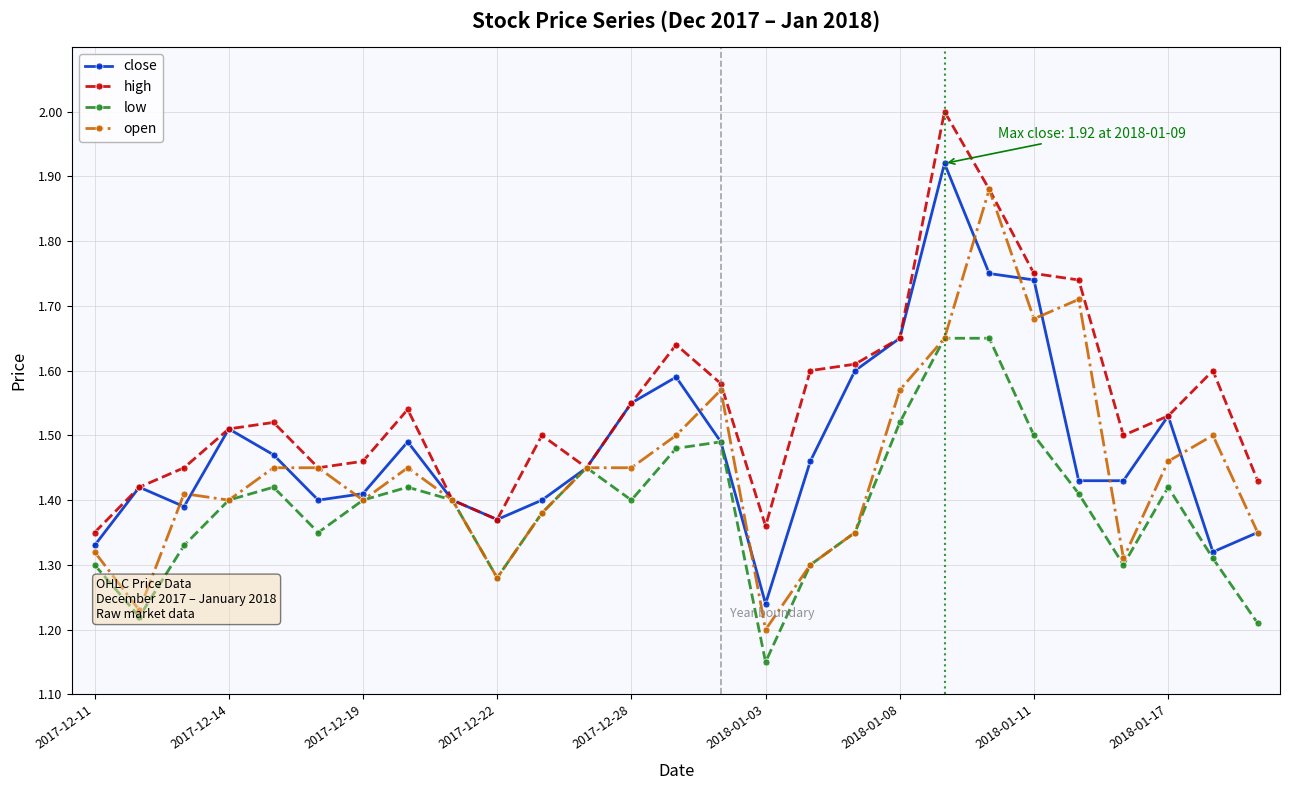

How many lines are shown in the chart?

4